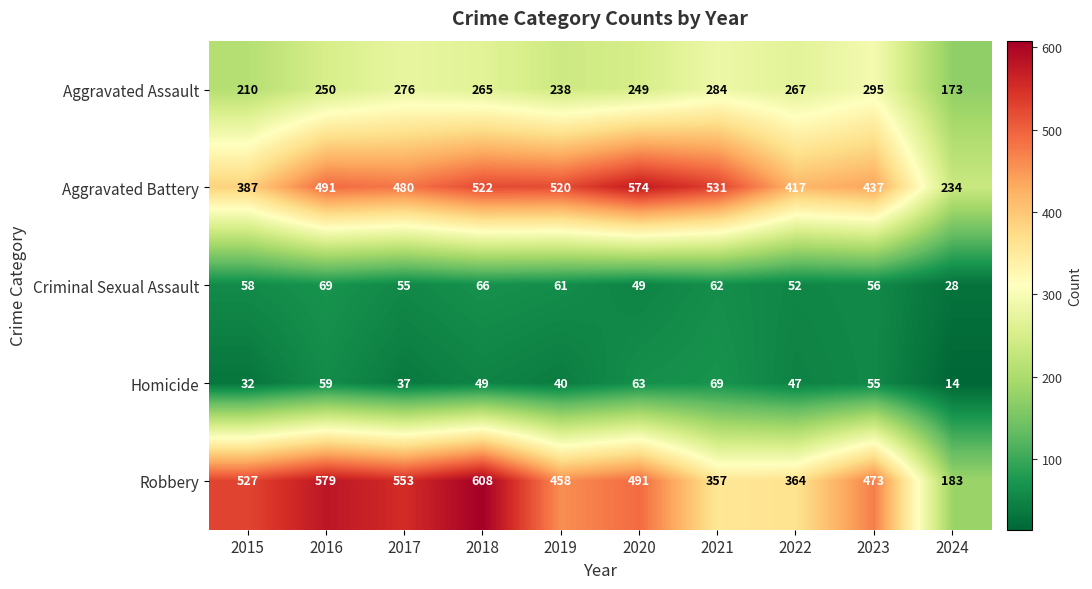

Which series has the widest spread of values?

Robbery